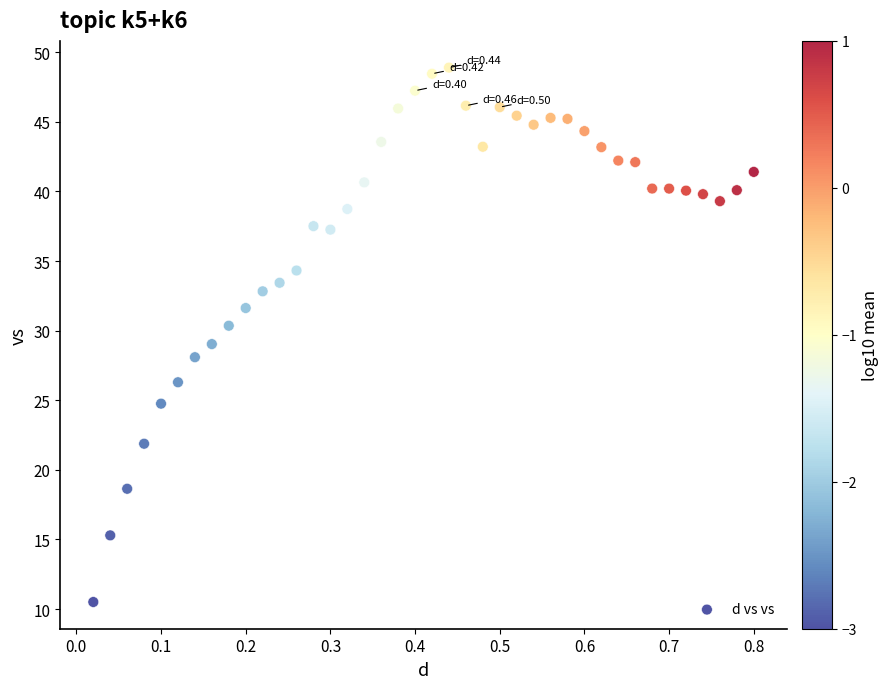

What is the range of X values (max minus min)?

0.8